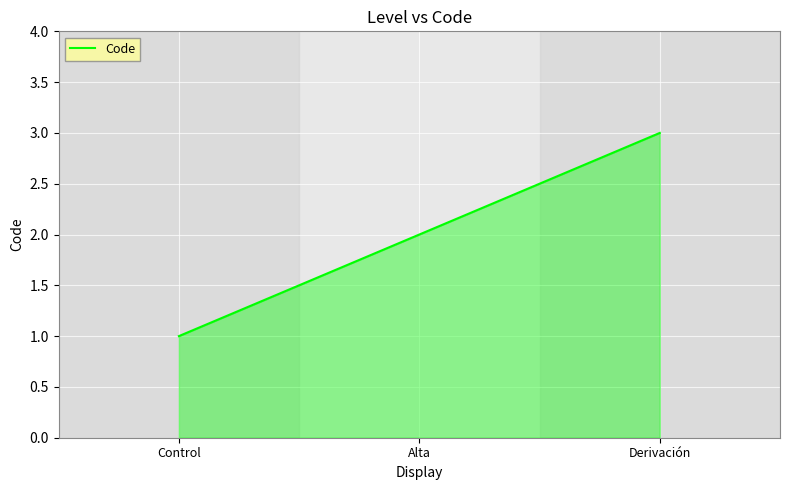

What is the difference between the maximum and minimum values?

2